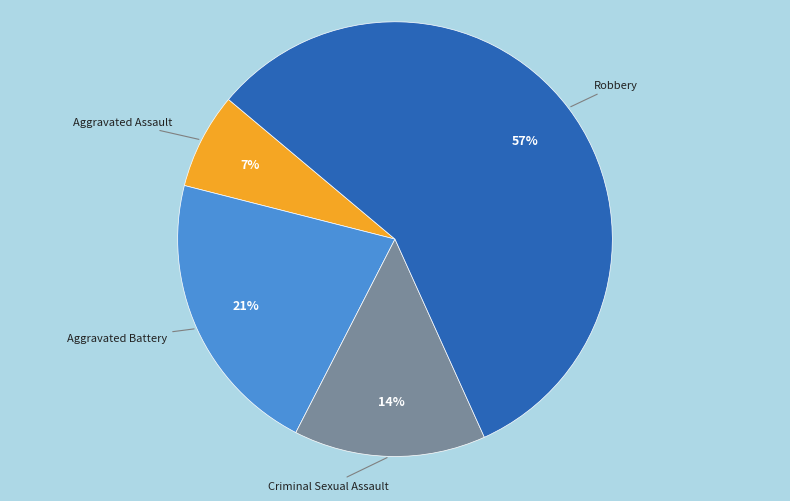

To the nearest percent, what is the average slice percentage?

25%